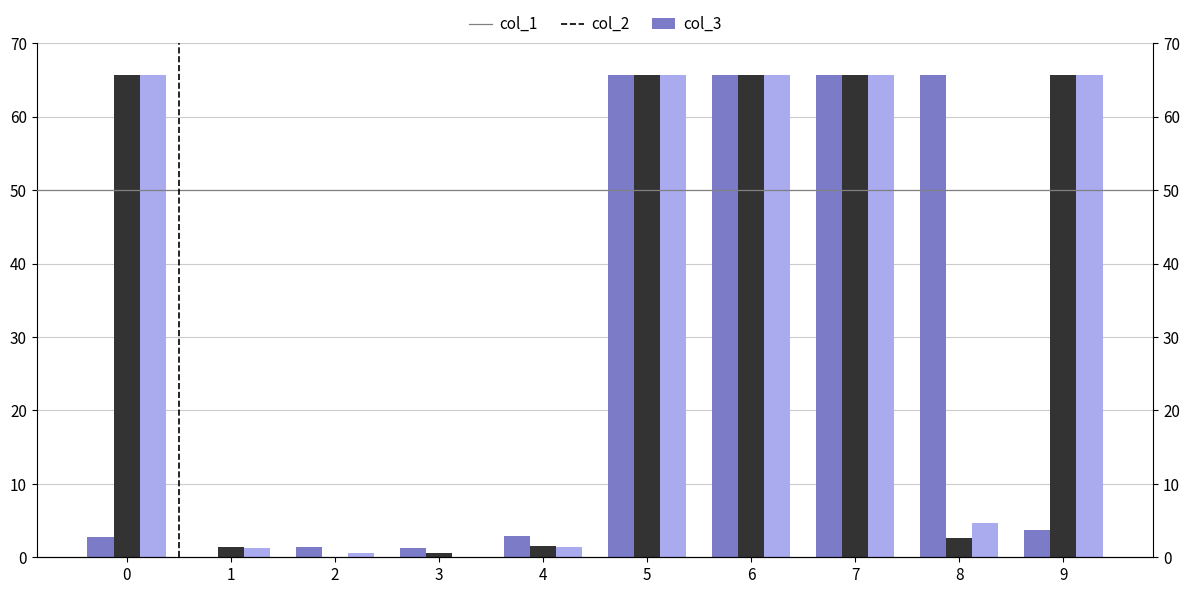

How many data points does each series have?

10